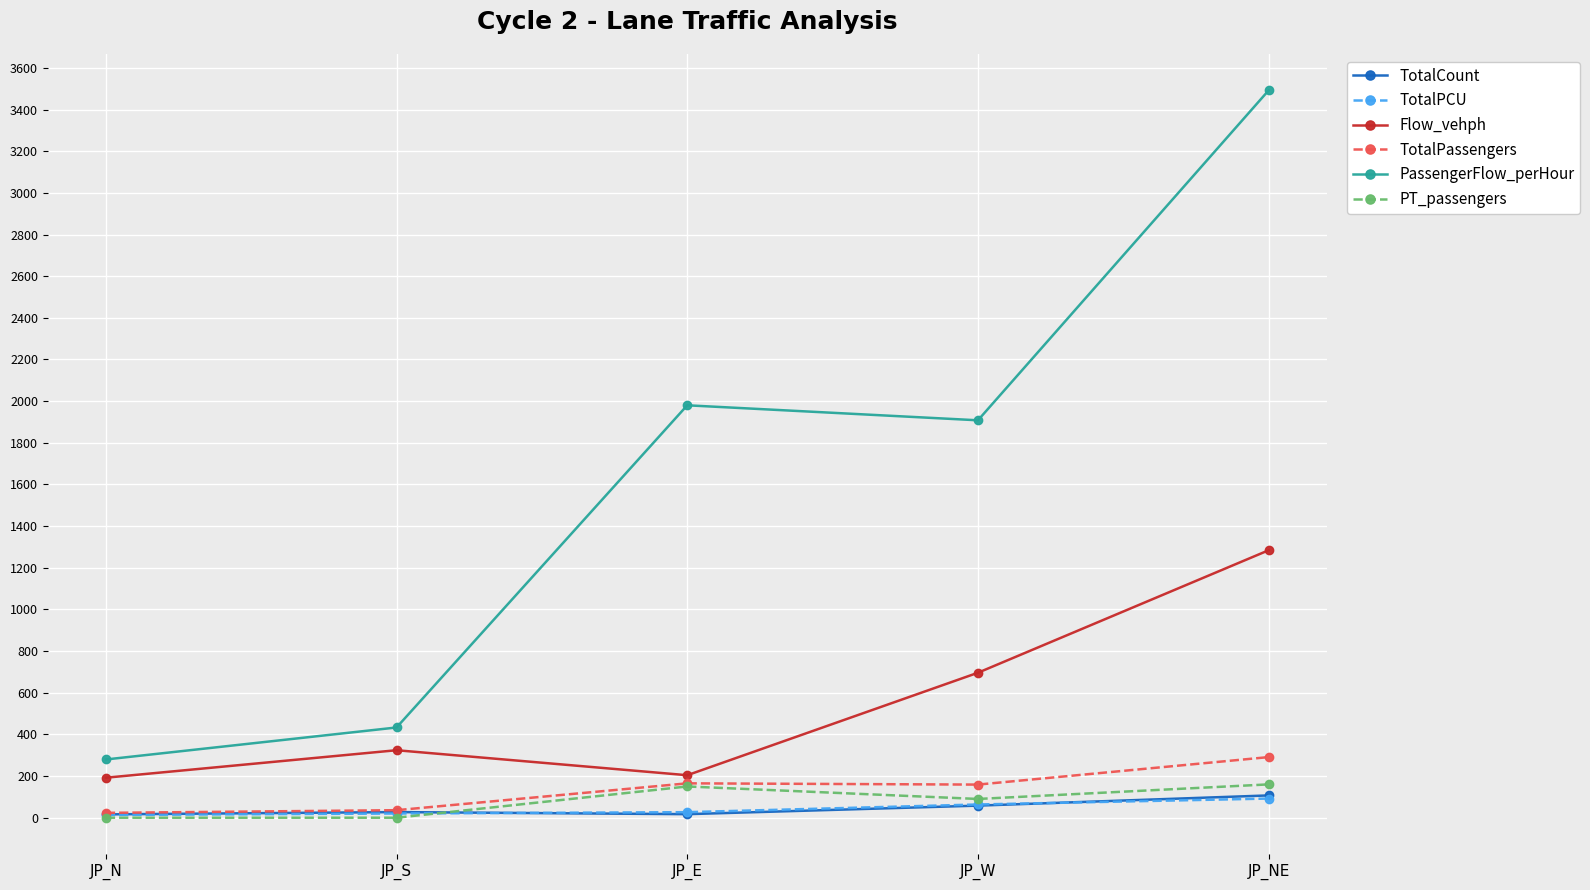

The value of TotalPassengers at JP_NE is 120.7. True or false?

False